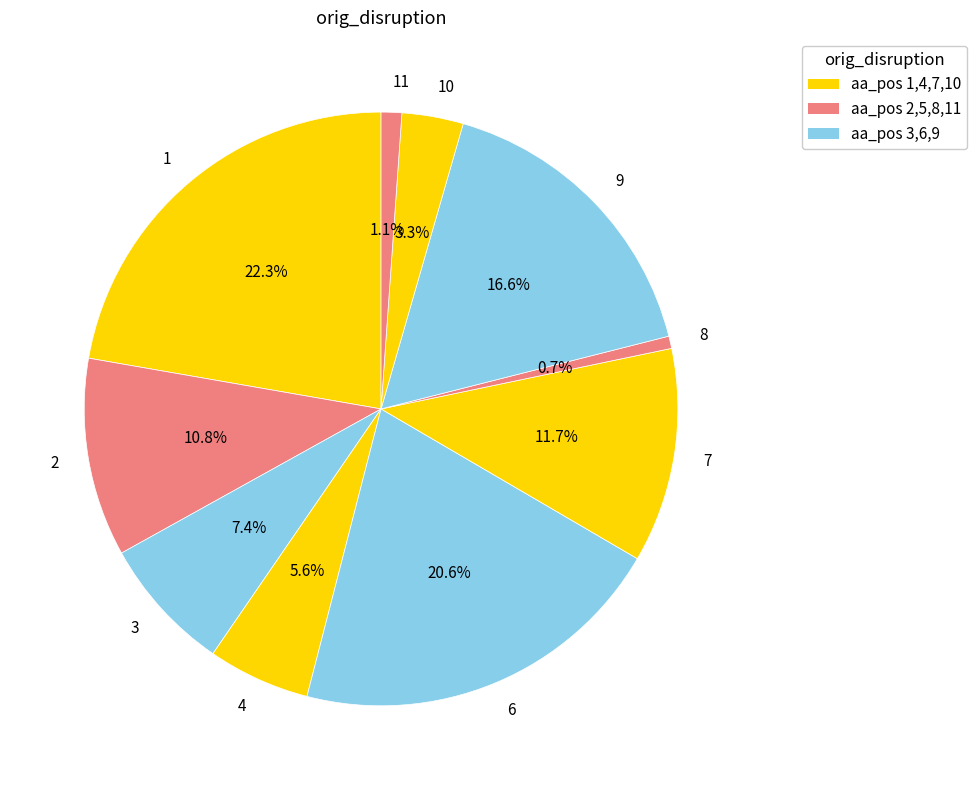

The 8 slice represents 11% of the pie. True or false?

False